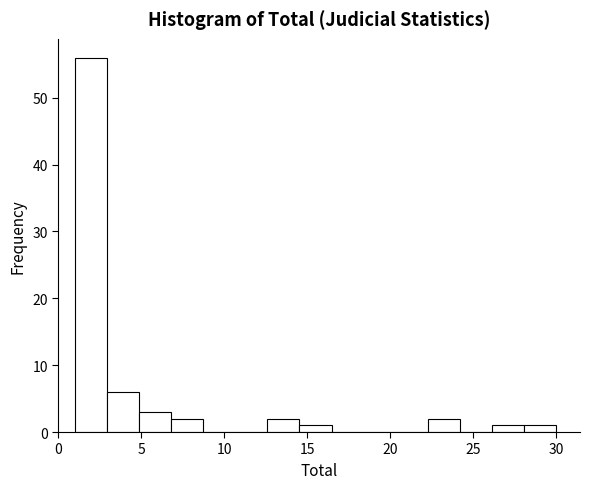

Around what value on the x-axis is the tallest bar? Give the approximate position of its centre, as read against the axis.

2.0